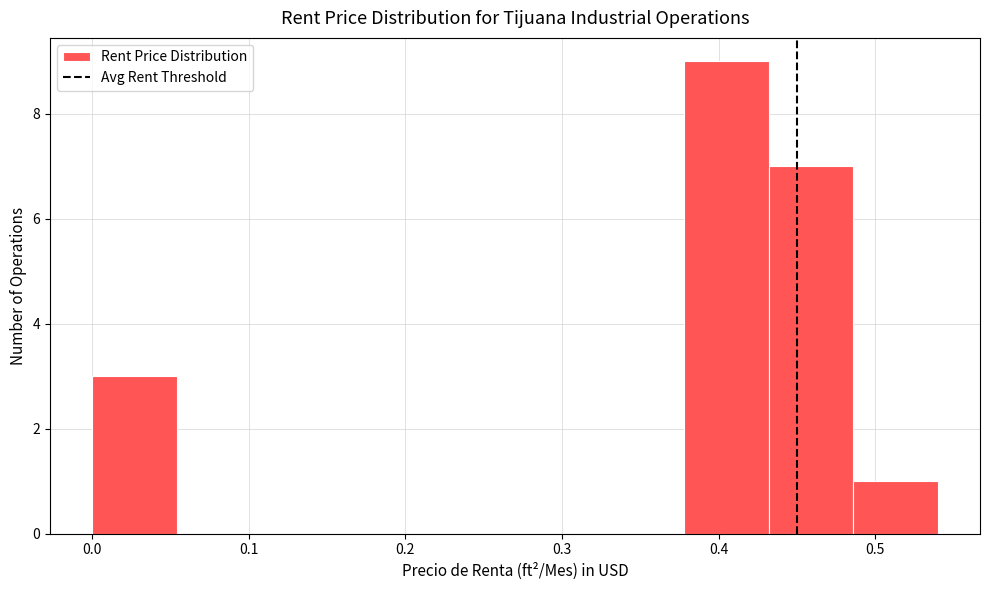

How tall is the bar that spans 0.486 to 0.540 on the x-axis? Neither the bar edges nor the heights are printed on the chart, so give them approximately, as read against the axes.

1